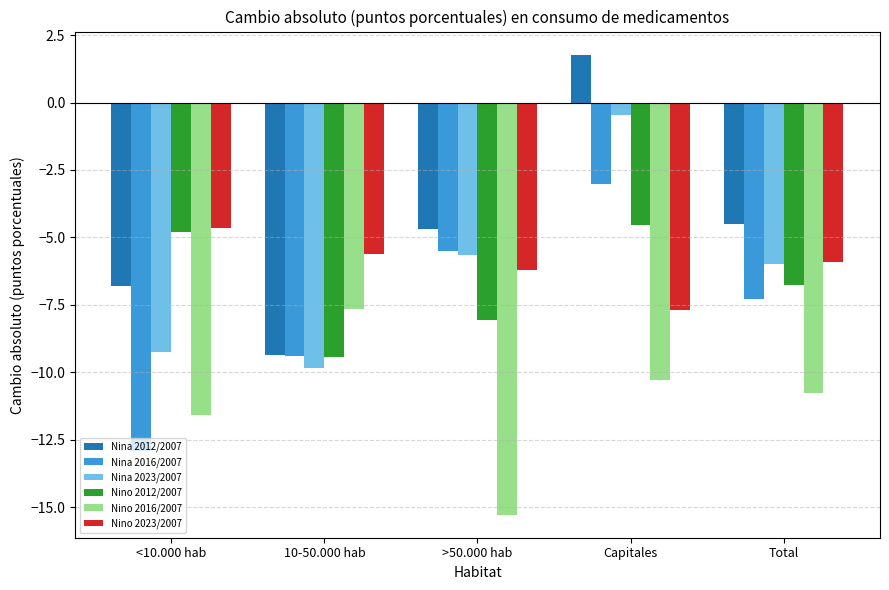

Reading right to left, transcribe all the data shown in this chart.

Nina 2012/2007: -4.5	1.8	-4.7	-9.4	-6.8
Nina 2016/2007: -7.3	-3.0	-5.5	-9.4	-12.9
Nina 2023/2007: -6.0	-0.4	-5.6	-9.8	-9.3
Nino 2012/2007: -6.8	-4.5	-8.1	-9.4	-4.8
Nino 2016/2007: -10.8	-10.3	-15.3	-7.7	-11.6
Nino 2023/2007: -5.9	-7.7	-6.2	-5.6	-4.7